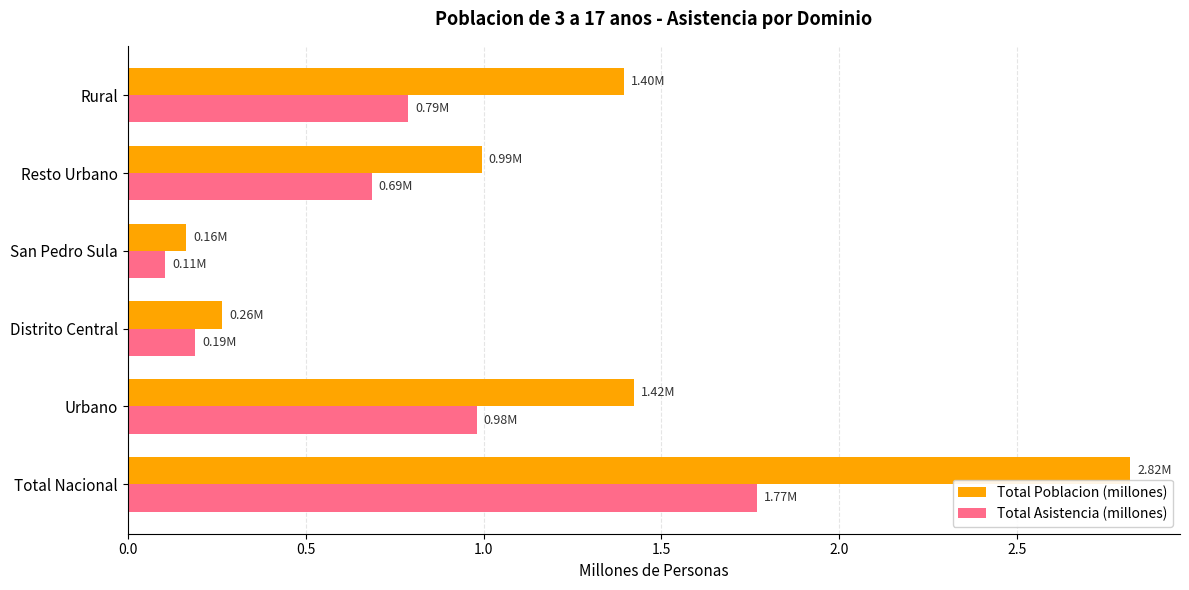

What is the lowest value of the Total Asistencia (millones) series?

0.1